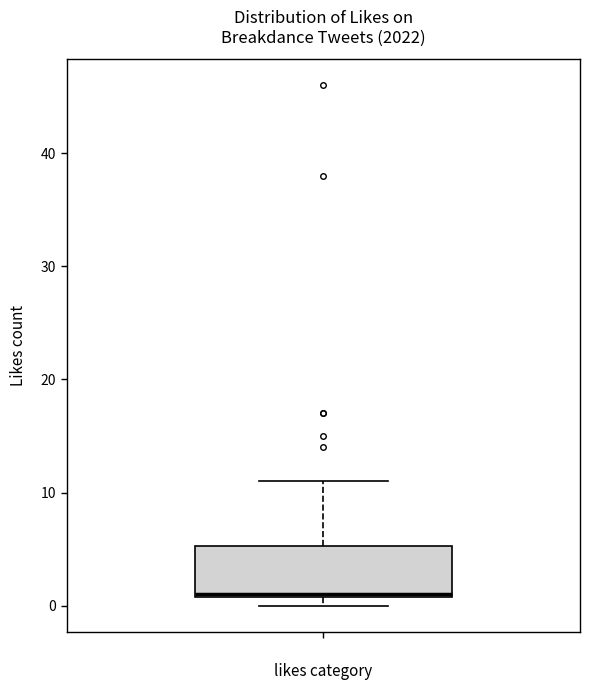

Where does the upper whisker of the box end on the y-axis? The values are not printed on the chart, so give them approximately, as read against the axis.

11